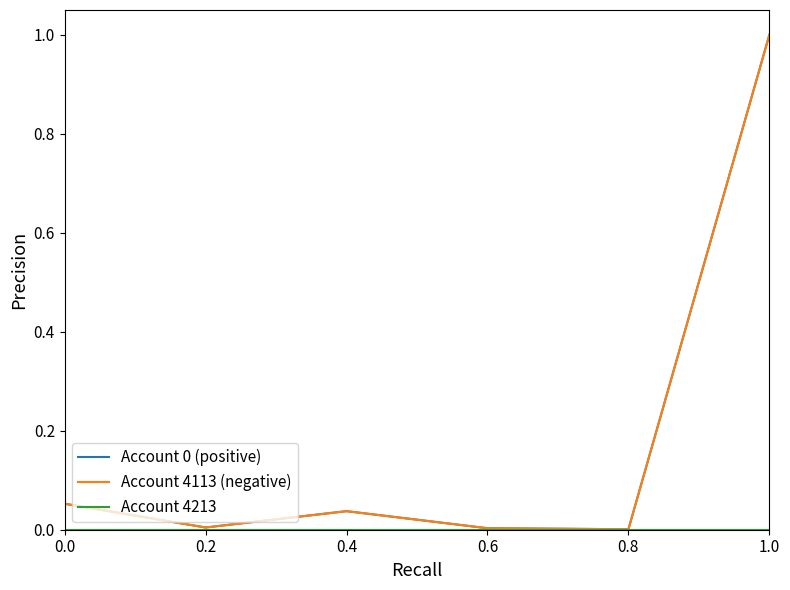

How many interior local peaks does the Account 0 (positive) series have?

1